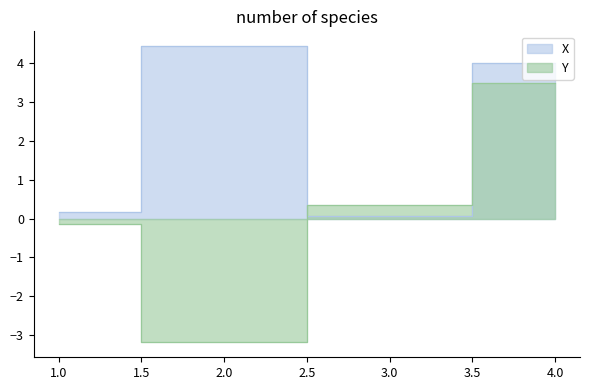

At which label is X closest to 2?

1